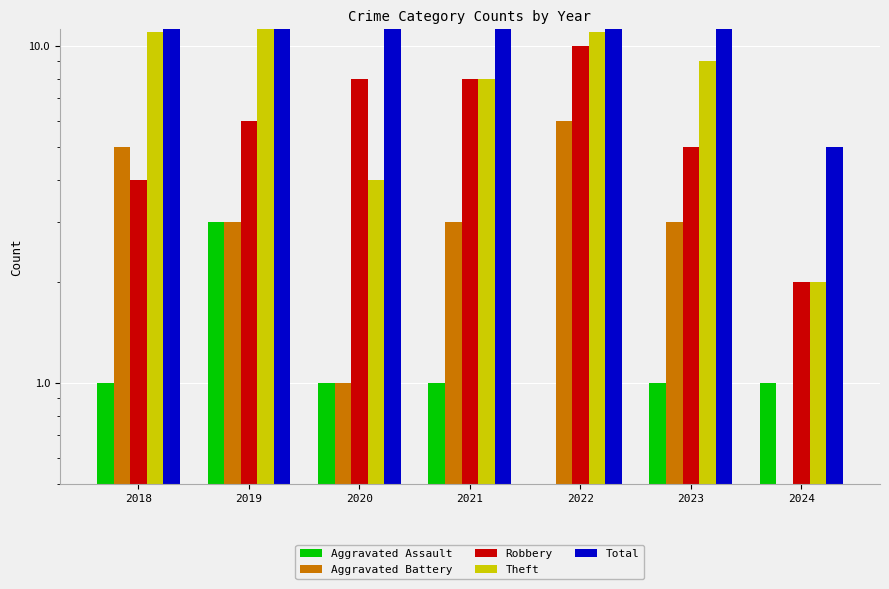

Rank the categories by Aggravated Assault value from lowest to highest.

2022, 2018, 2020, 2021, 2023, 2024, 2019